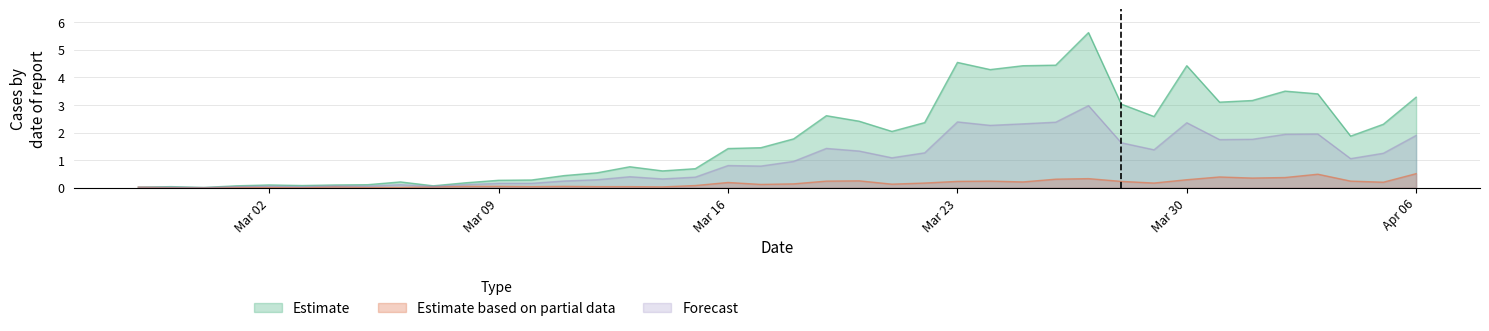

Which series has the widest spread of values?

Estimate